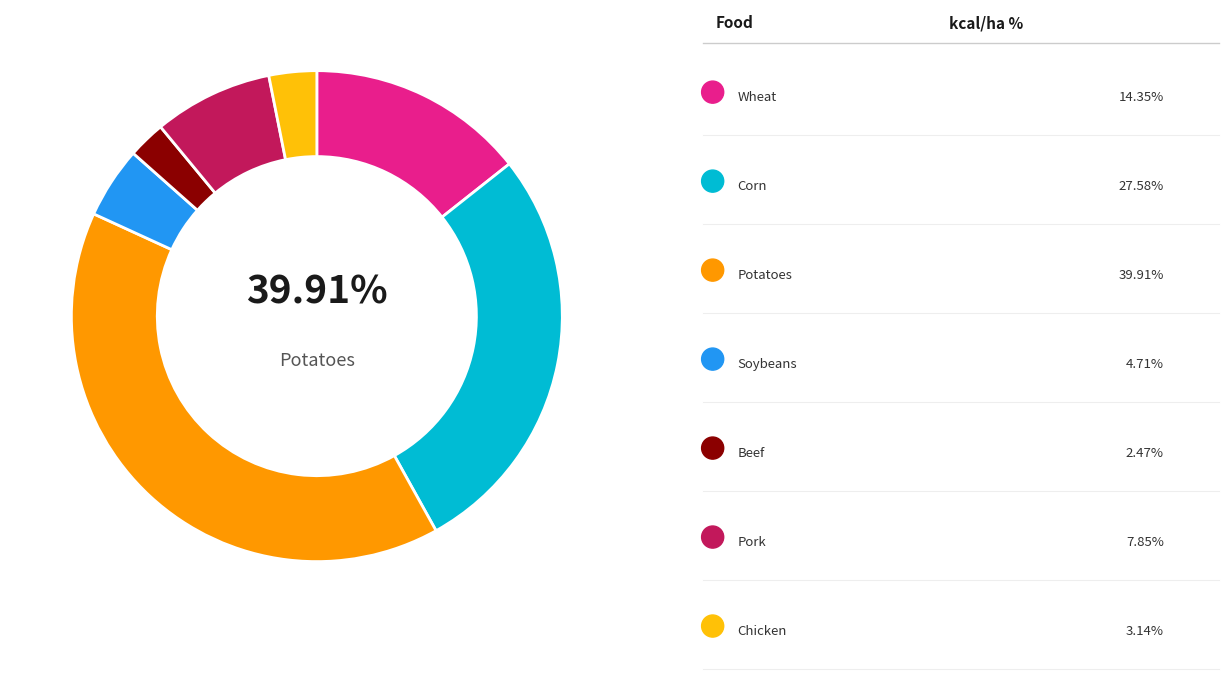

To the nearest percent, what percentage of the pie is Potatoes?

40%